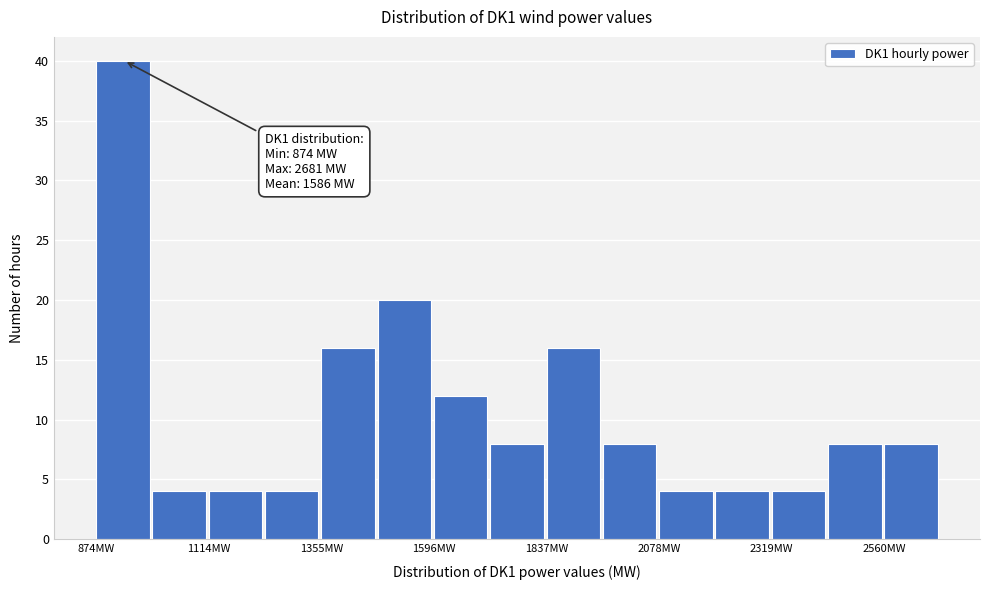

Around what value on the x-axis is the tallest bar? Give the approximate position of its centre, as read against the axis.

950